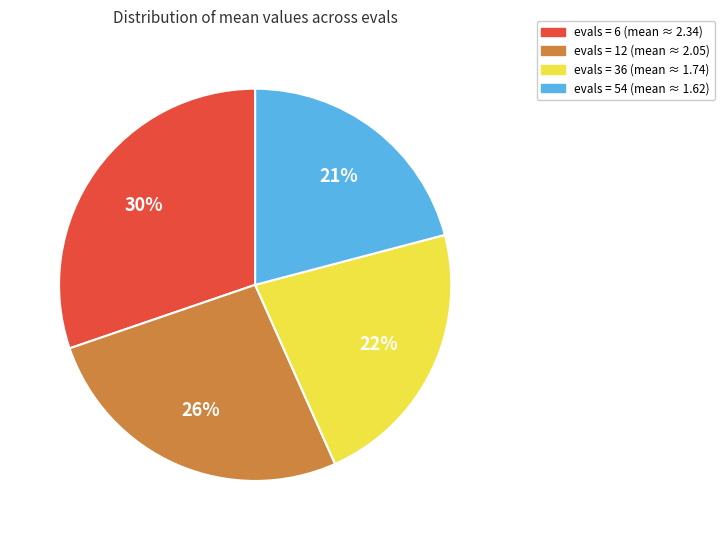

To the nearest percent, what is the difference between the largest and smallest slice percentages?

9%